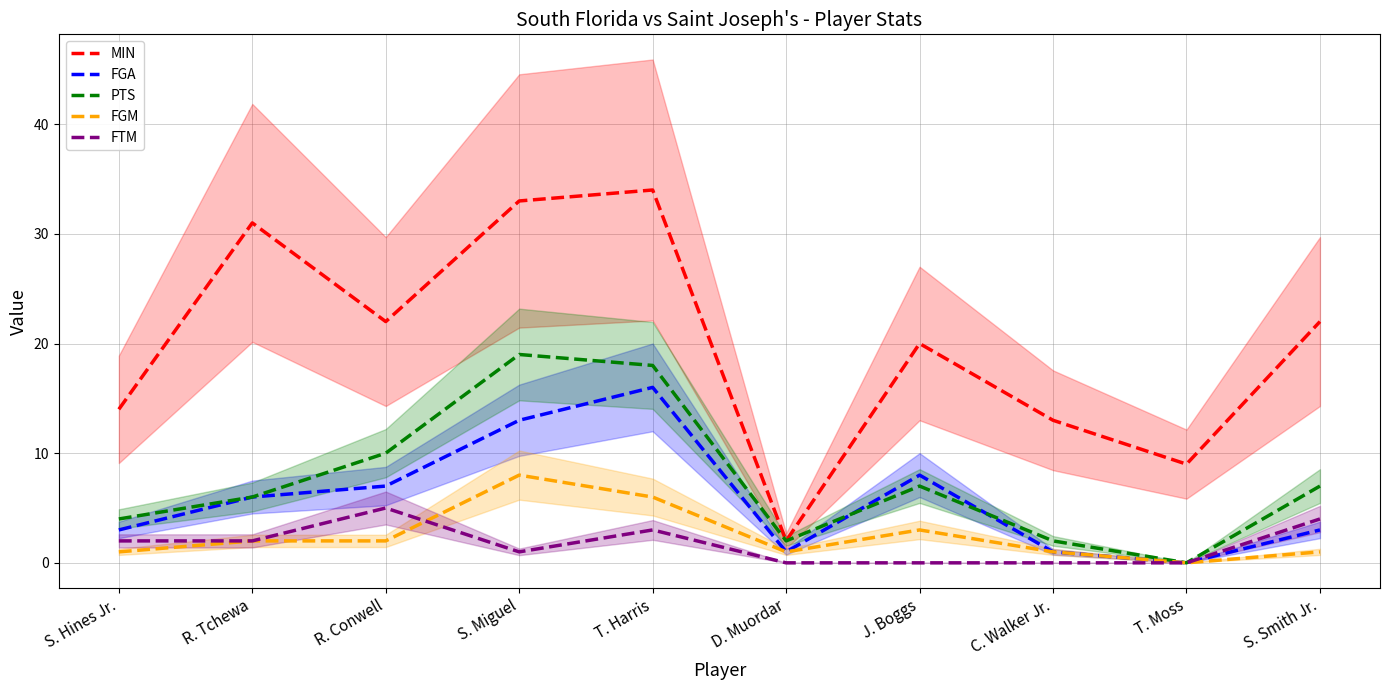

Is it true that PTS equals 7 at J. Boggs?

True